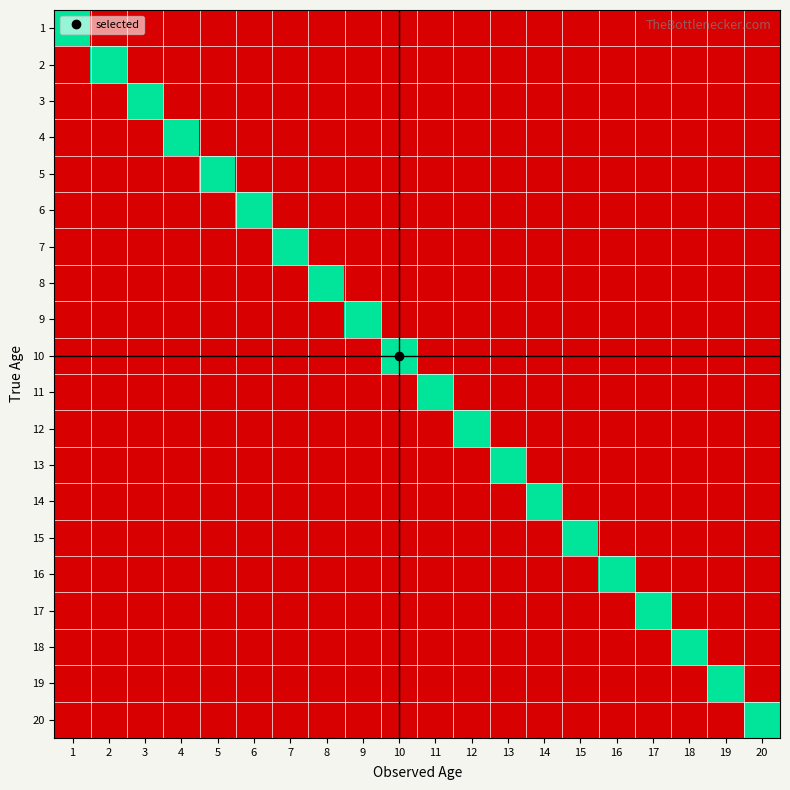

Reading left to right, list all the values displayed in this chart.

1: 1=1	2=0	3=0	4=0	5=0	6=0	7=0	8=0	9=0	10=0	11=0	12=0	13=0	14=0	15=0	16=0	17=0	18=0	19=0	20=0
2: 1=0	2=1	3=0	4=0	5=0	6=0	7=0	8=0	9=0	10=0	11=0	12=0	13=0	14=0	15=0	16=0	17=0	18=0	19=0	20=0
3: 1=0	2=0	3=1	4=0	5=0	6=0	7=0	8=0	9=0	10=0	11=0	12=0	13=0	14=0	15=0	16=0	17=0	18=0	19=0	20=0
4: 1=0	2=0	3=0	4=1	5=0	6=0	7=0	8=0	9=0	10=0	11=0	12=0	13=0	14=0	15=0	16=0	17=0	18=0	19=0	20=0
5: 1=0	2=0	3=0	4=0	5=1	6=0	7=0	8=0	9=0	10=0	11=0	12=0	13=0	14=0	15=0	16=0	17=0	18=0	19=0	20=0
6: 1=0	2=0	3=0	4=0	5=0	6=1	7=0	8=0	9=0	10=0	11=0	12=0	13=0	14=0	15=0	16=0	17=0	18=0	19=0	20=0
7: 1=0	2=0	3=0	4=0	5=0	6=0	7=1	8=0	9=0	10=0	11=0	12=0	13=0	14=0	15=0	16=0	17=0	18=0	19=0	20=0
8: 1=0	2=0	3=0	4=0	5=0	6=0	7=0	8=1	9=0	10=0	11=0	12=0	13=0	14=0	15=0	16=0	17=0	18=0	19=0	20=0
9: 1=0	2=0	3=0	4=0	5=0	6=0	7=0	8=0	9=1	10=0	11=0	12=0	13=0	14=0	15=0	16=0	17=0	18=0	19=0	20=0
10: 1=0	2=0	3=0	4=0	5=0	6=0	7=0	8=0	9=0	10=1	11=0	12=0	13=0	14=0	15=0	16=0	17=0	18=0	19=0	20=0
11: 1=0	2=0	3=0	4=0	5=0	6=0	7=0	8=0	9=0	10=0	11=1	12=0	13=0	14=0	15=0	16=0	17=0	18=0	19=0	20=0
12: 1=0	2=0	3=0	4=0	5=0	6=0	7=0	8=0	9=0	10=0	11=0	12=1	13=0	14=0	15=0	16=0	17=0	18=0	19=0	20=0
13: 1=0	2=0	3=0	4=0	5=0	6=0	7=0	8=0	9=0	10=0	11=0	12=0	13=1	14=0	15=0	16=0	17=0	18=0	19=0	20=0
14: 1=0	2=0	3=0	4=0	5=0	6=0	7=0	8=0	9=0	10=0	11=0	12=0	13=0	14=1	15=0	16=0	17=0	18=0	19=0	20=0
15: 1=0	2=0	3=0	4=0	5=0	6=0	7=0	8=0	9=0	10=0	11=0	12=0	13=0	14=0	15=1	16=0	17=0	18=0	19=0	20=0
16: 1=0	2=0	3=0	4=0	5=0	6=0	7=0	8=0	9=0	10=0	11=0	12=0	13=0	14=0	15=0	16=1	17=0	18=0	19=0	20=0
17: 1=0	2=0	3=0	4=0	5=0	6=0	7=0	8=0	9=0	10=0	11=0	12=0	13=0	14=0	15=0	16=0	17=1	18=0	19=0	20=0
18: 1=0	2=0	3=0	4=0	5=0	6=0	7=0	8=0	9=0	10=0	11=0	12=0	13=0	14=0	15=0	16=0	17=0	18=1	19=0	20=0
19: 1=0	2=0	3=0	4=0	5=0	6=0	7=0	8=0	9=0	10=0	11=0	12=0	13=0	14=0	15=0	16=0	17=0	18=0	19=1	20=0
20: 1=0	2=0	3=0	4=0	5=0	6=0	7=0	8=0	9=0	10=0	11=0	12=0	13=0	14=0	15=0	16=0	17=0	18=0	19=0	20=1